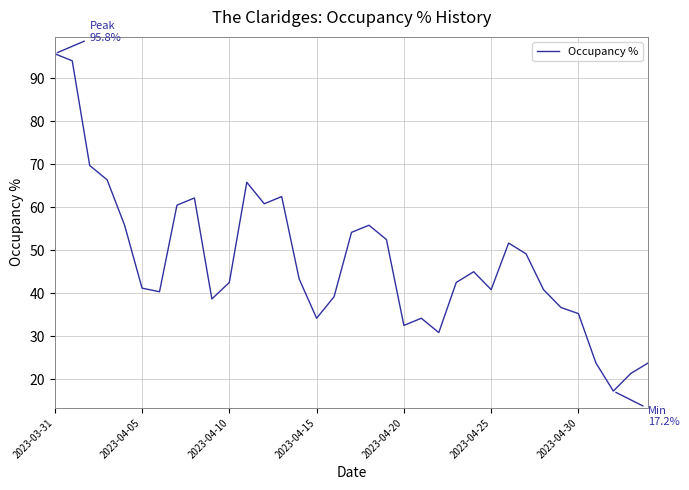

What is the minimum value shown in the chart?

17.2